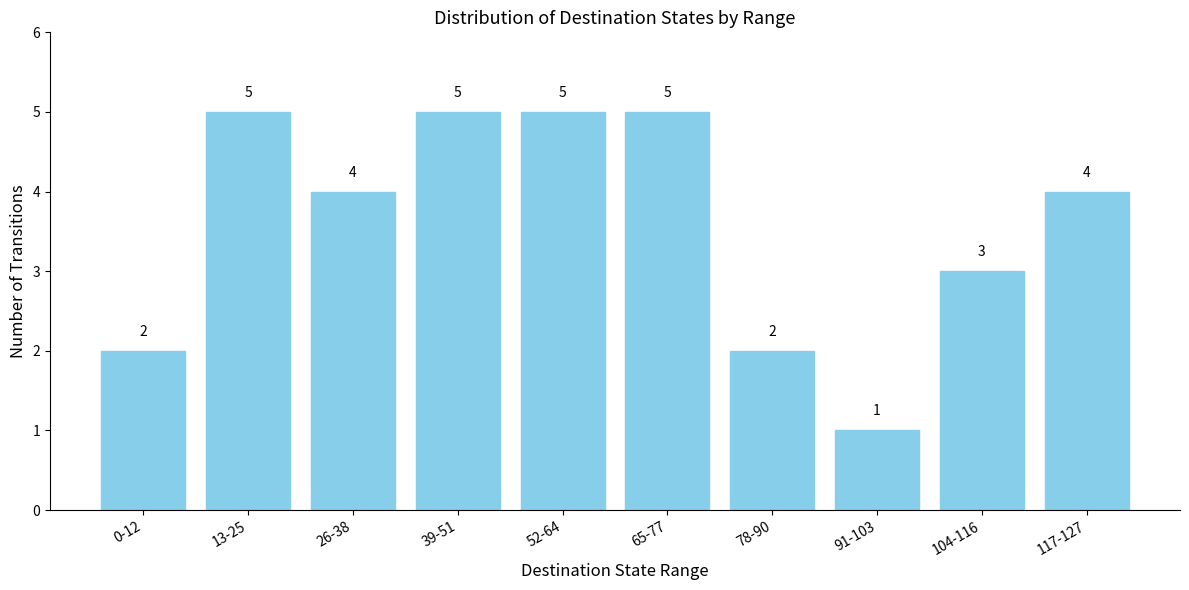

What is the sum of the values at 0-12 and 117-127?

6